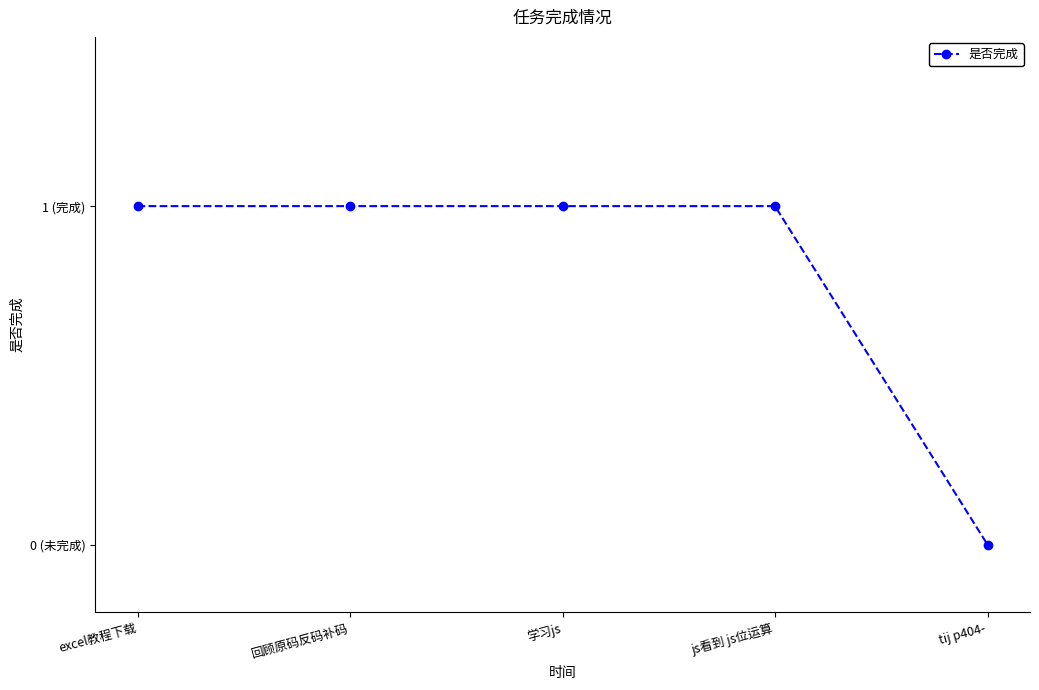

Does the chart have visible grid lines?

No